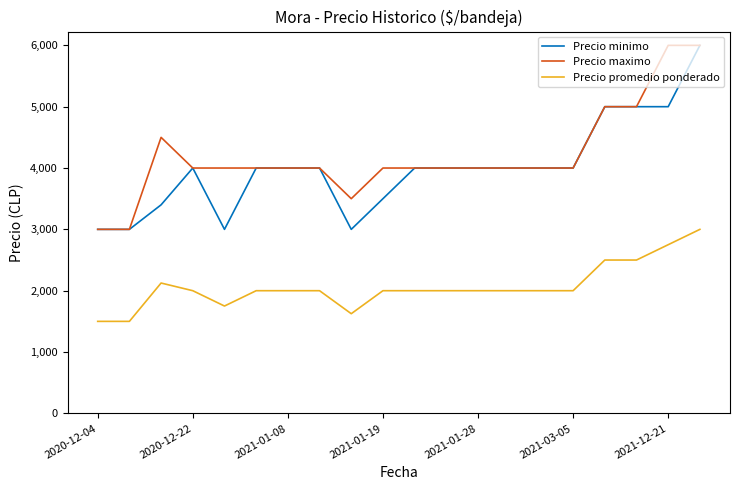

What is the smallest value displayed?

1500